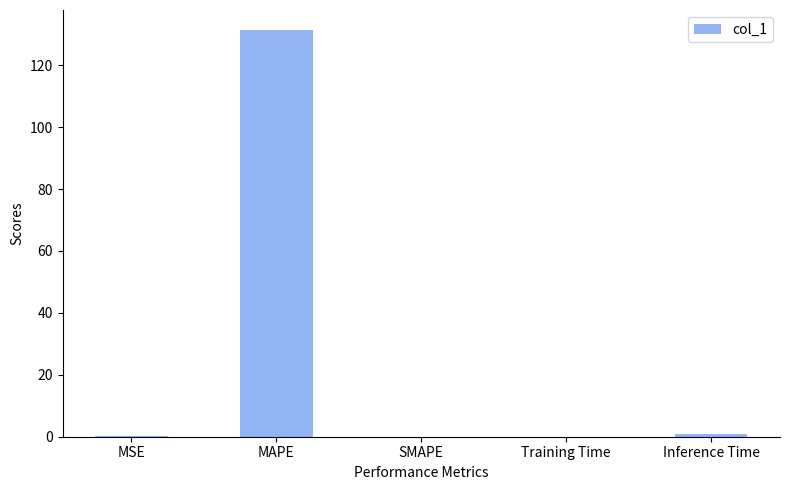

Which category has the highest value across all series?

MAPE